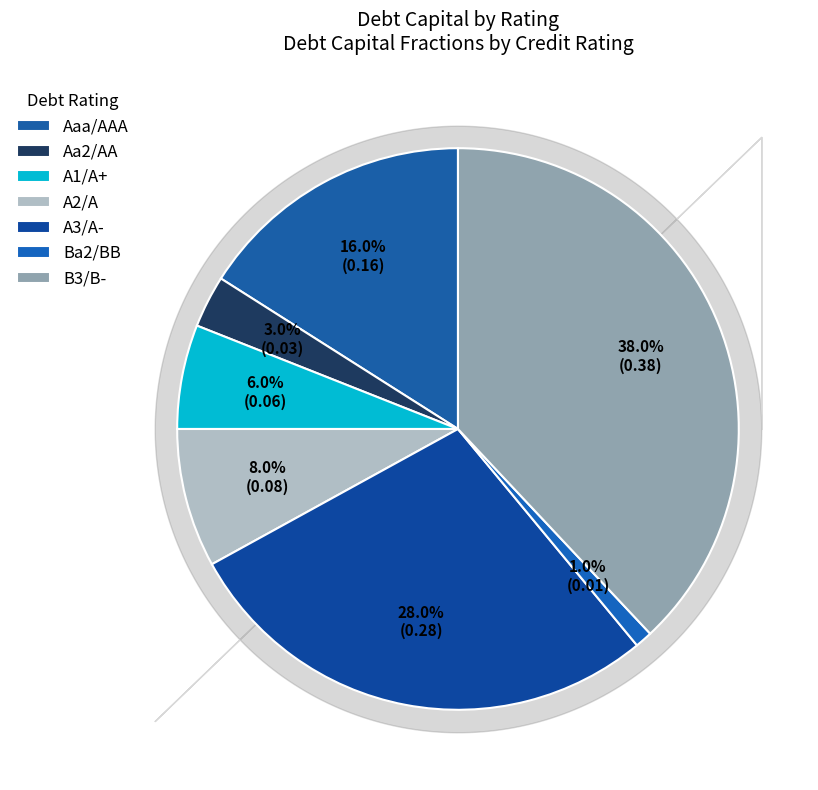

To the nearest percent, what percentage of the pie is A1/A+?

6%